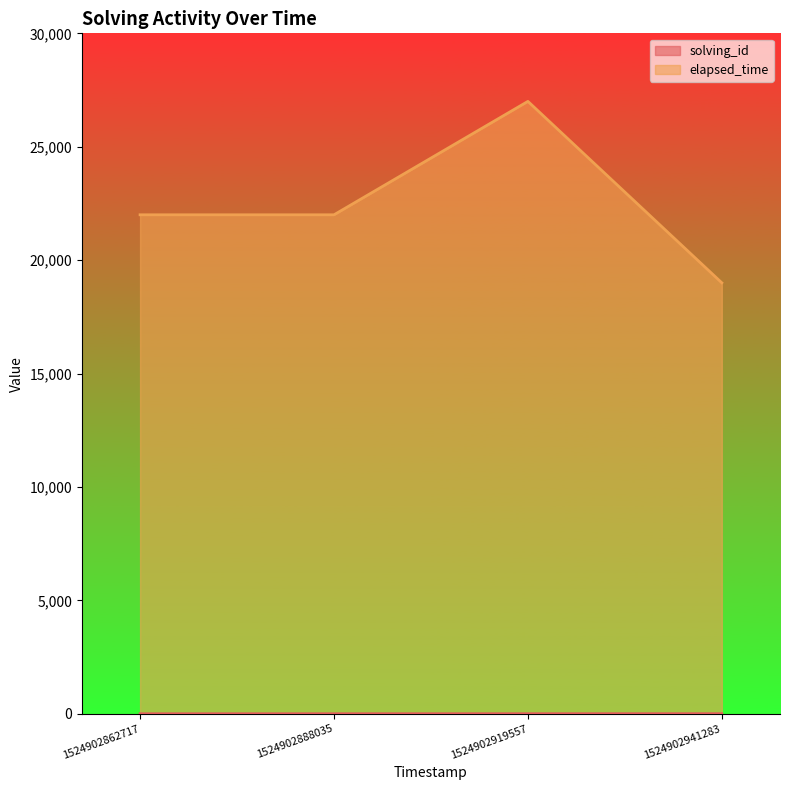

Which series changed the most between 1524902888035 and 1524902941283?

elapsed_time